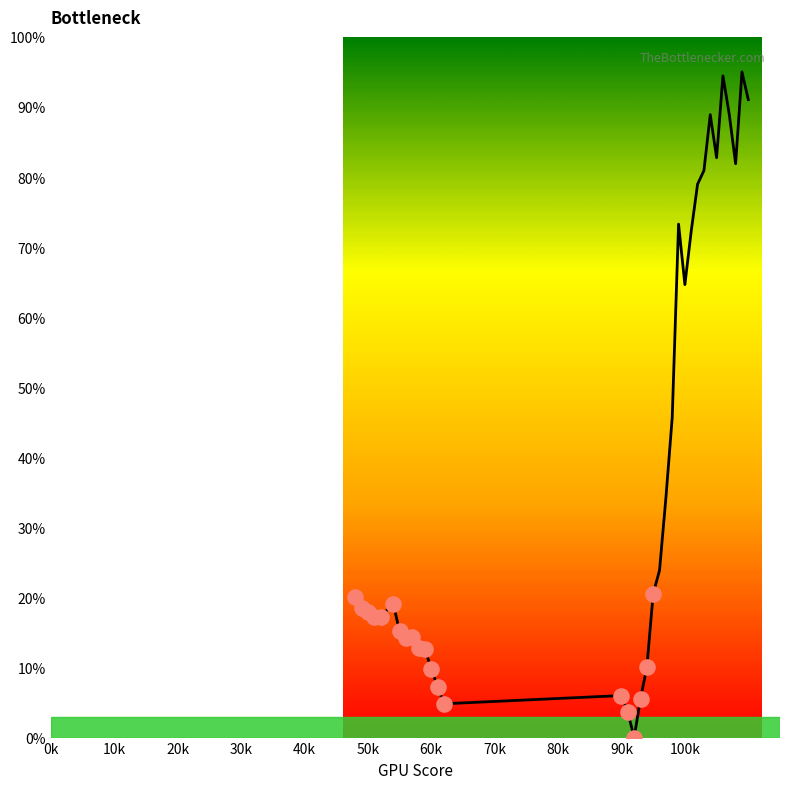

What is the difference between the maximum and minimum values?

95.0